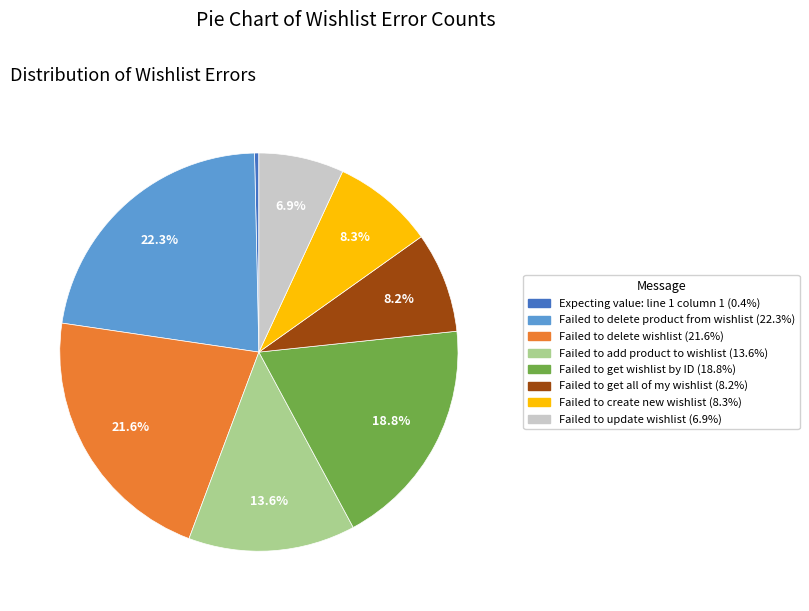

How many segments does this pie chart have?

8